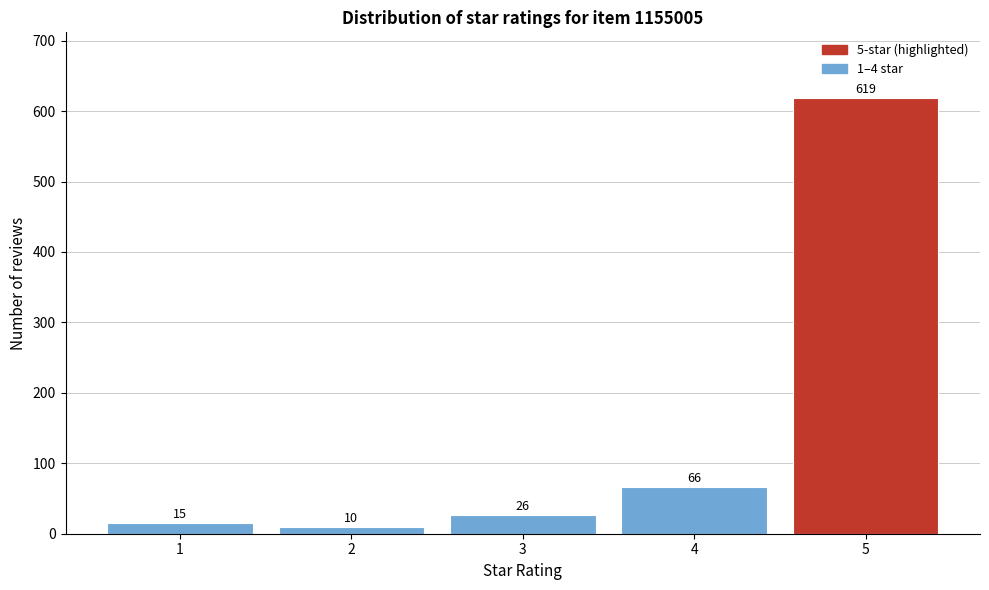

Reading left to right, what are all the values shown in this chart?

15	10	26	66	619